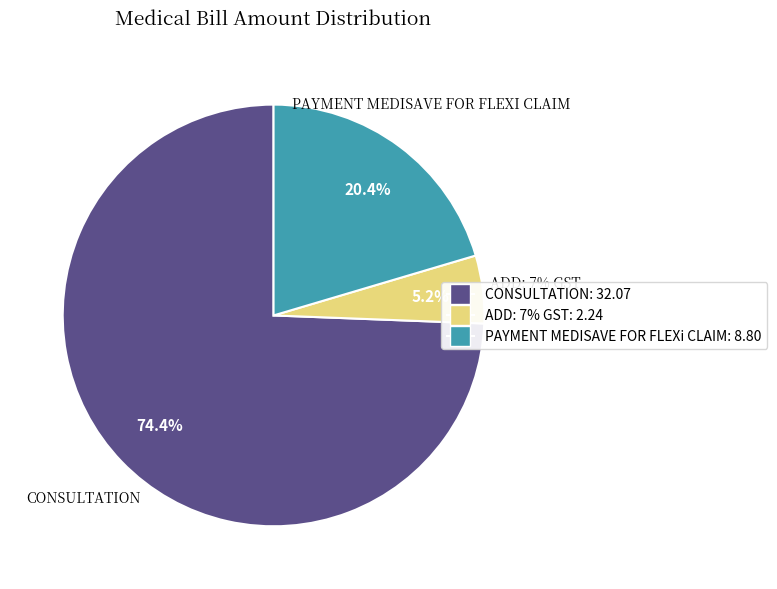

What is the total percentage of ADD: 7% GST and CONSULTATION?

79.6%